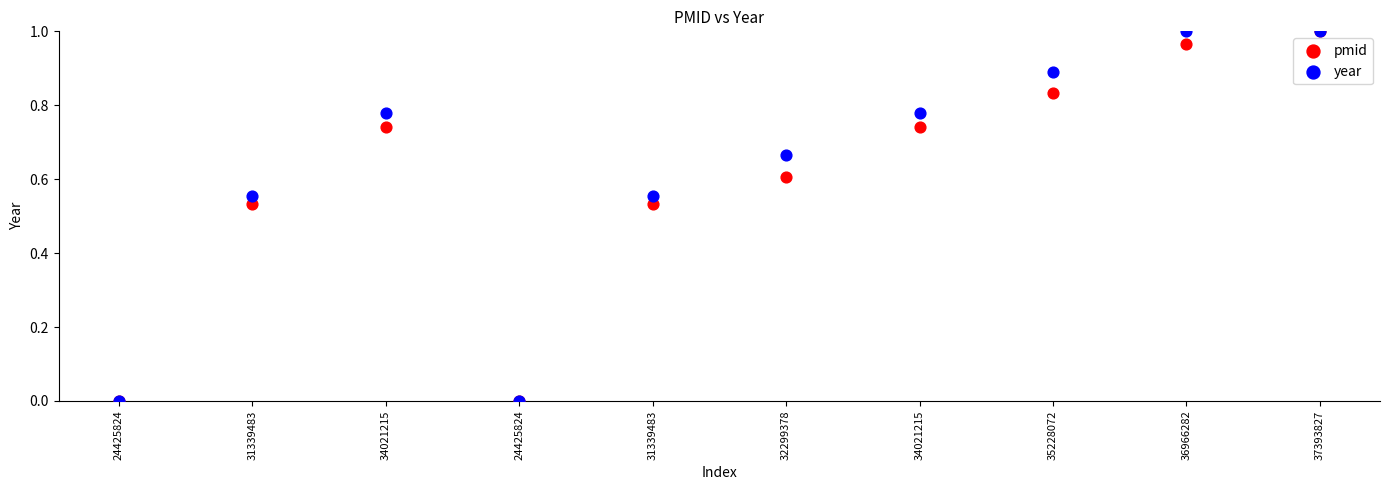

What are all the series names shown in the legend?

pmid, year